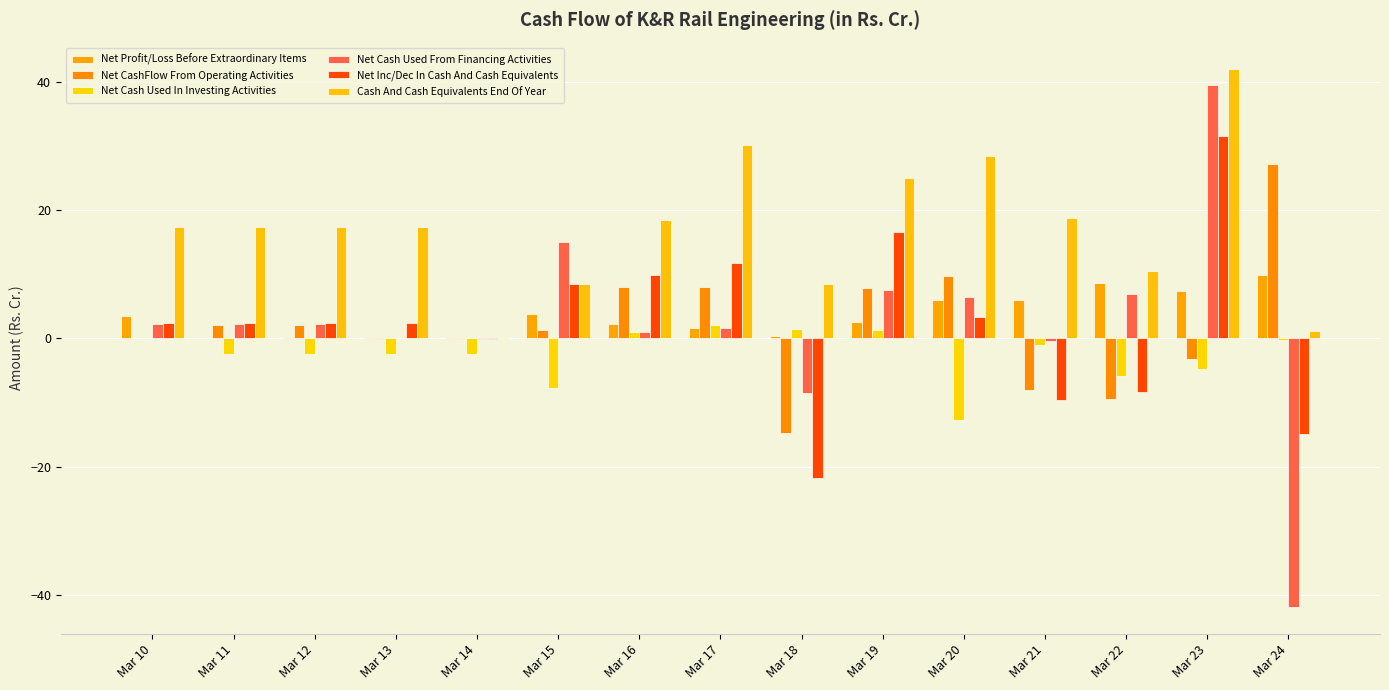

Are the bars horizontal?

No